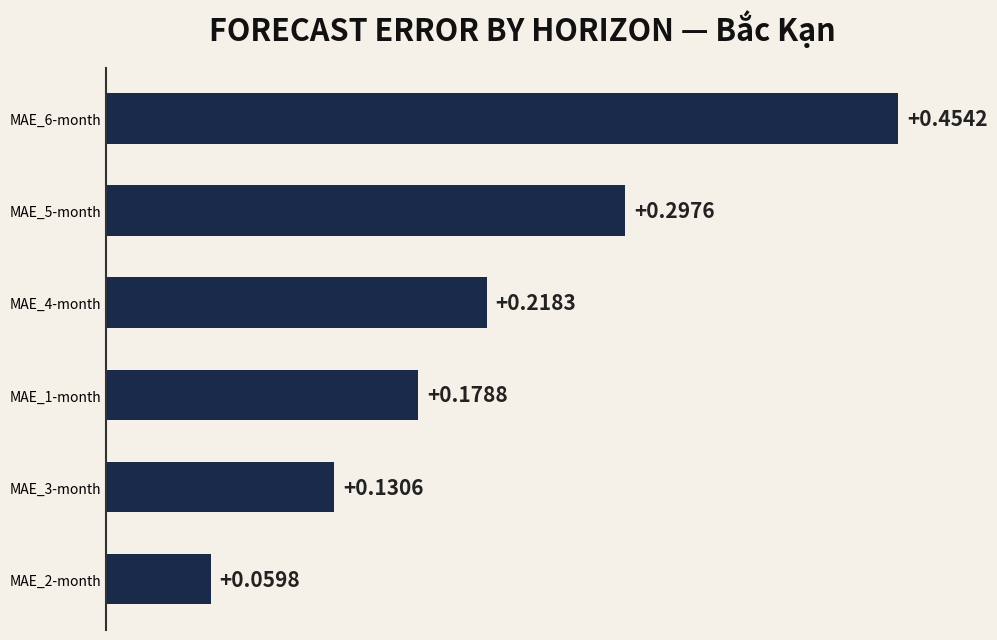

What is the sum of all values?

1.3